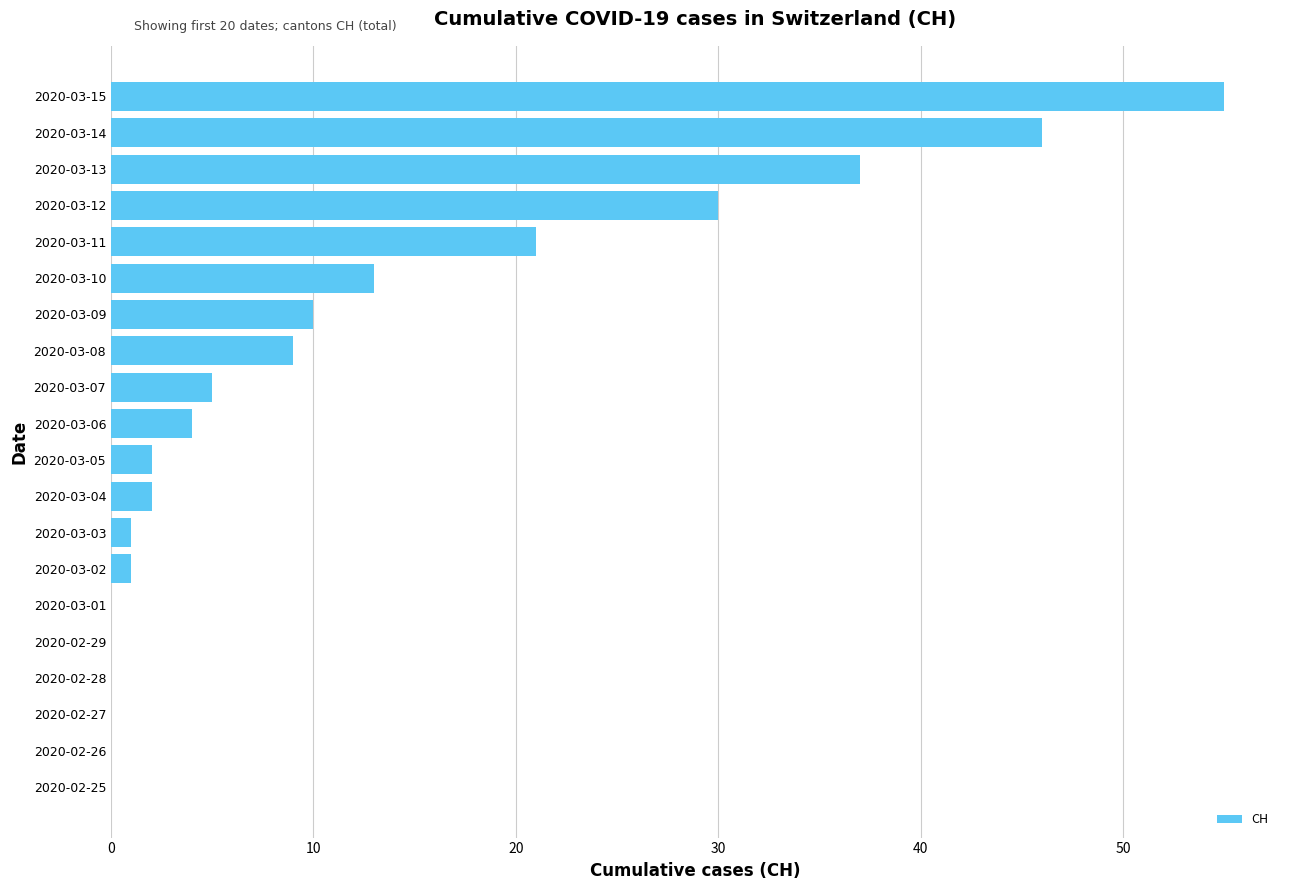

What is the maximum value shown in the chart?

55